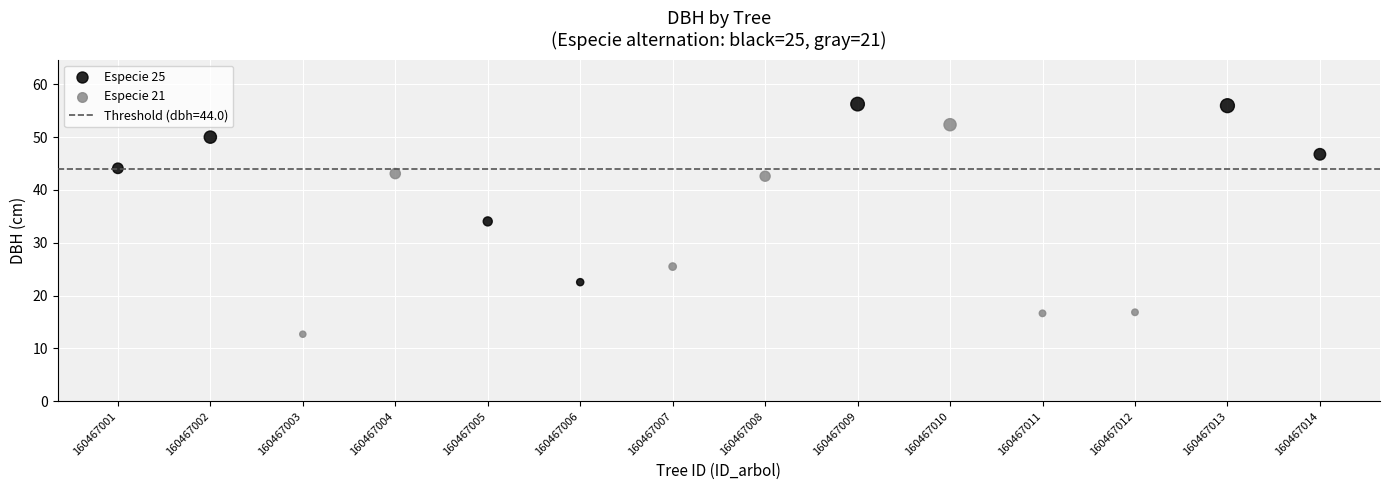

Which series reaches the maximum Y coordinate?

Especie 25